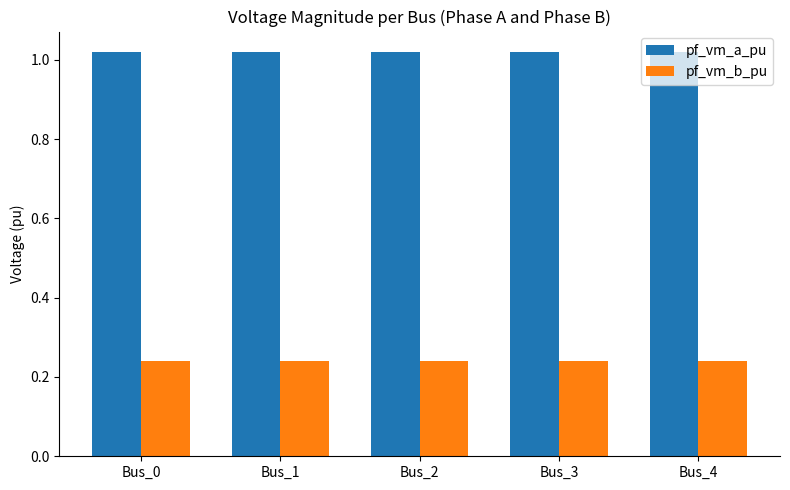

The pf_vm_a_pu series shows 1.8 at Bus_4. True or false?

False